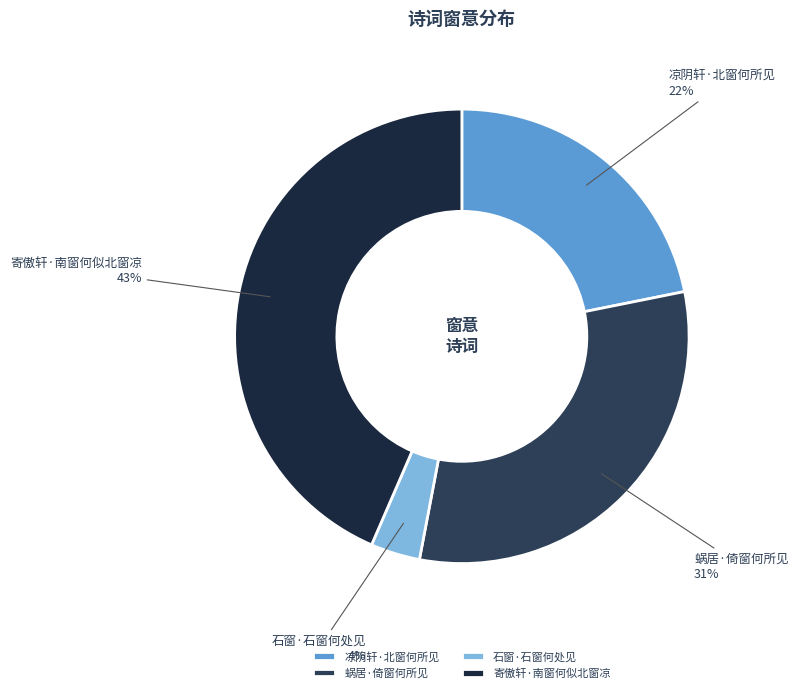

To the nearest percent, what is the combined percentage of 寄傲轩·南窗何似北窗凉 and 石窗·石窗何处见?

47%